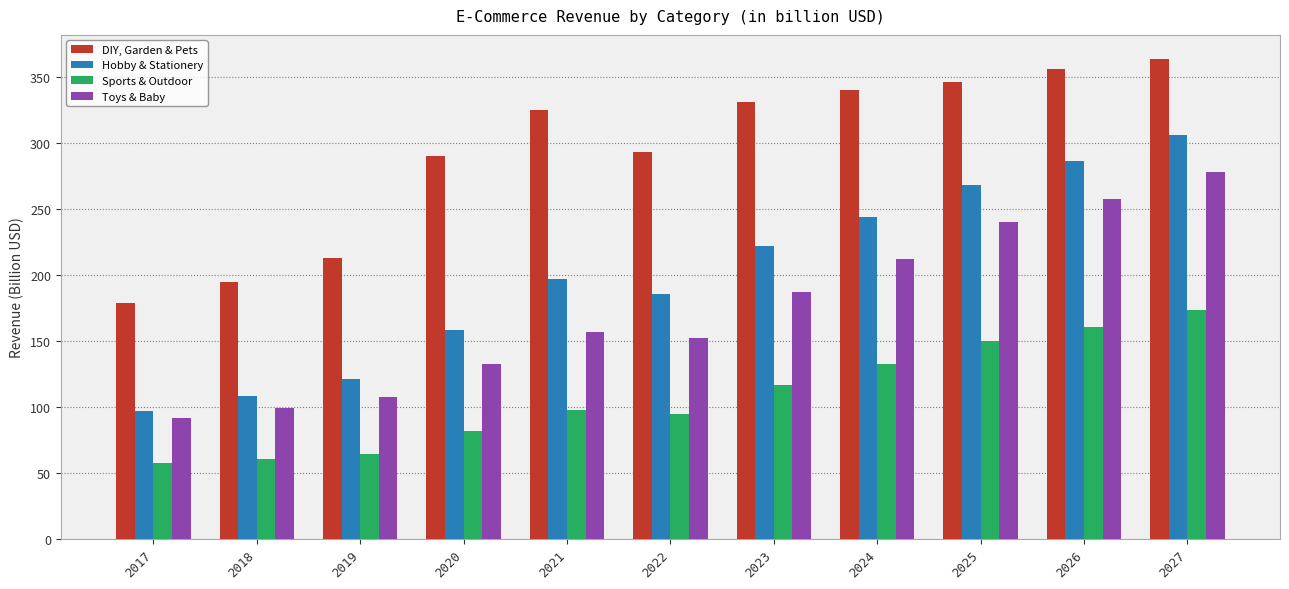

At which label does Hobby & Stationery first exceed 197?

2021